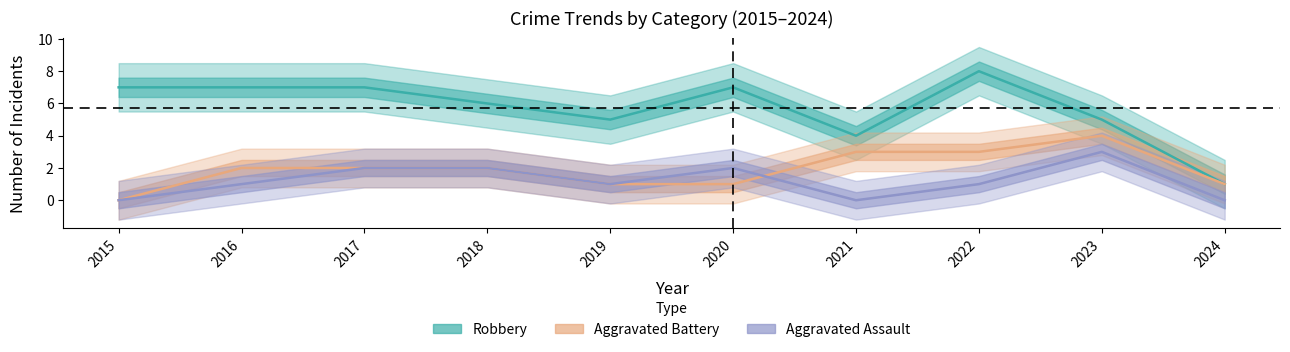

Where does the Robbery series first go above 7?

2022